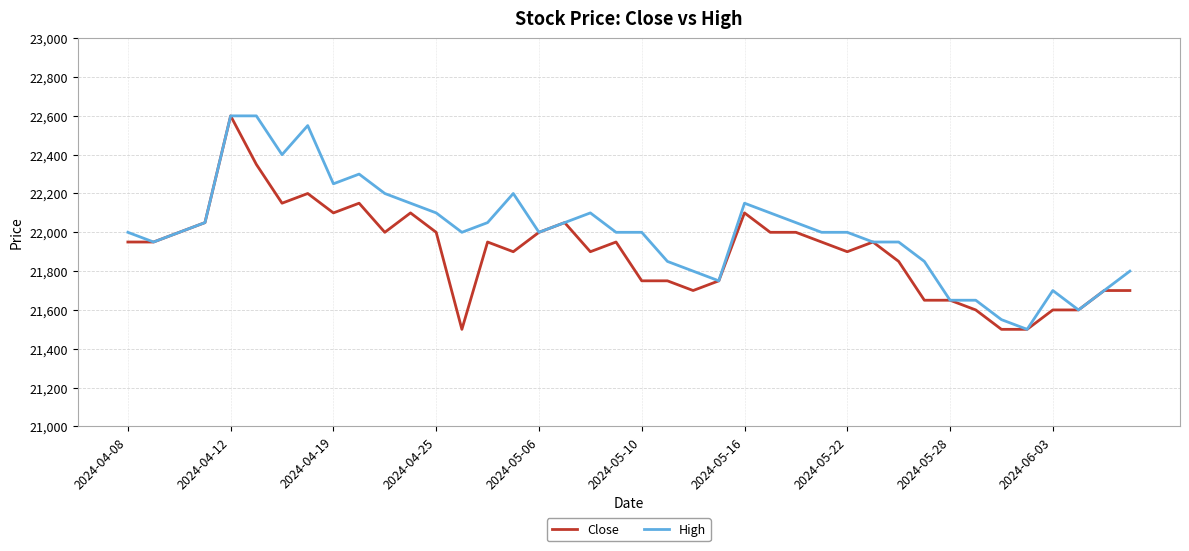

Rank the series by their average value, from lowest to highest.

Close, High